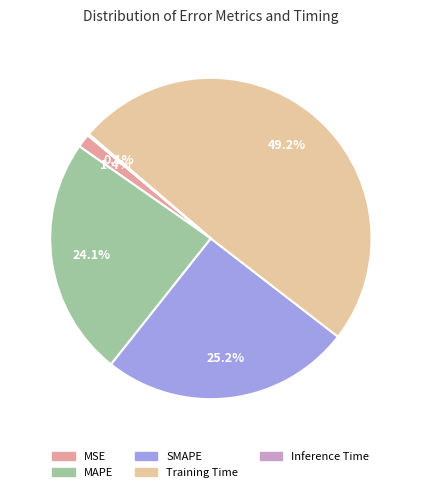

How much of the chart is everything except MSE?

98.6%